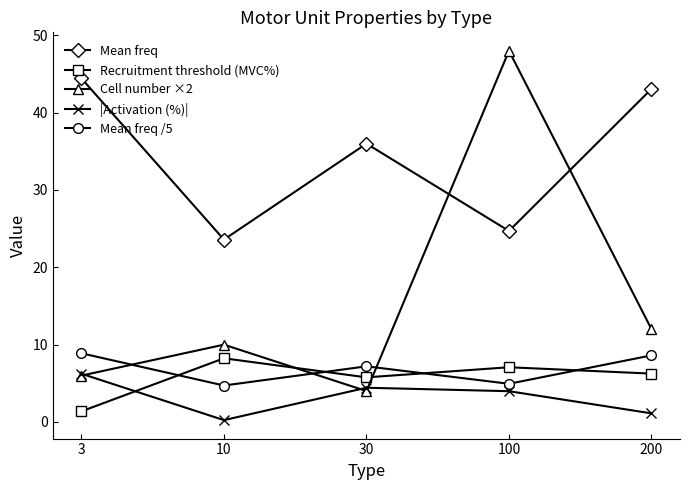

The Mean freq series shows 44.4 at 3. True or false?

True